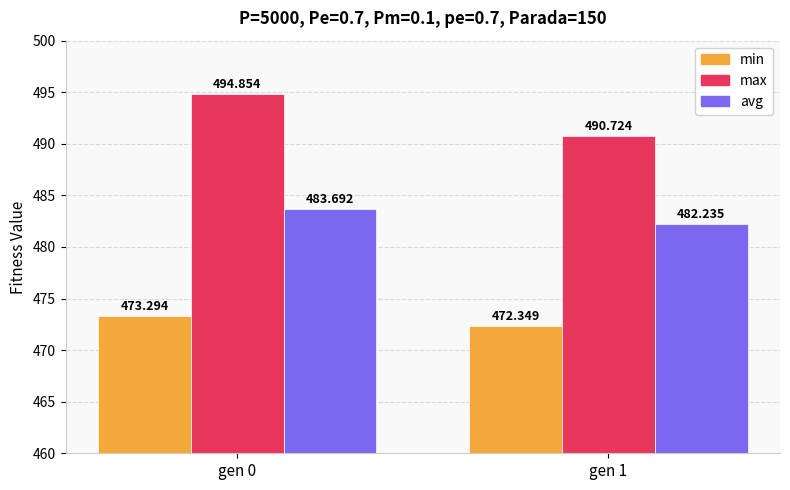

Where does the min series first go above 473?

gen 0